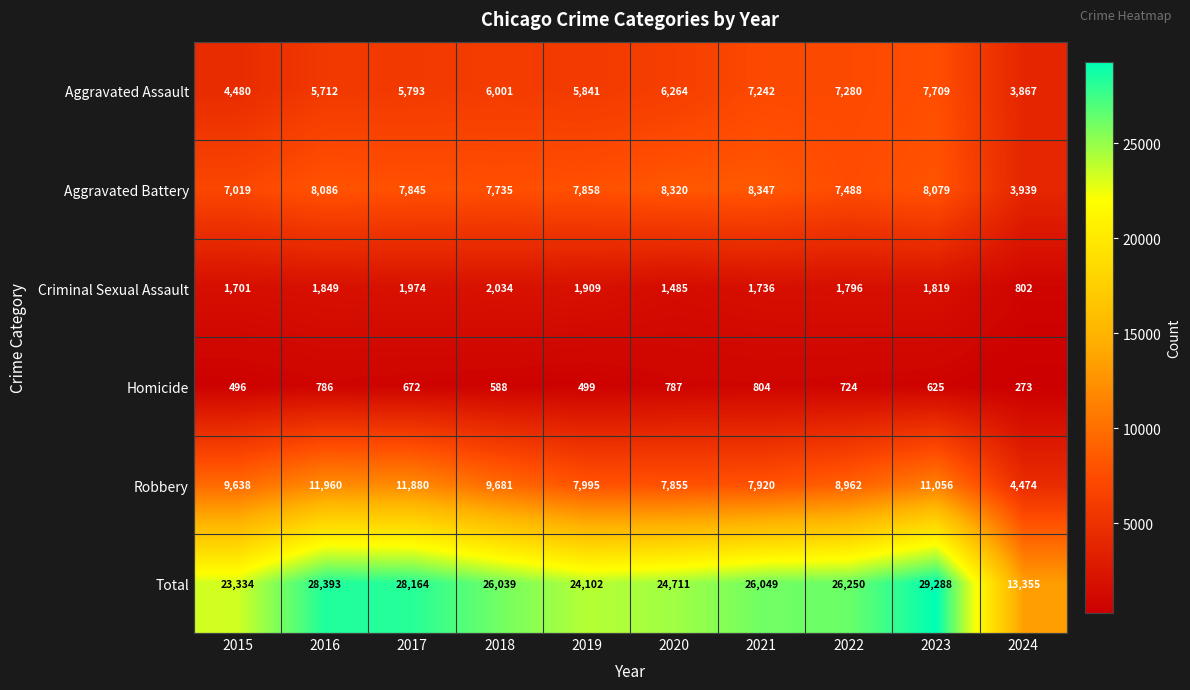

Where is Total nearest to the value 21321?

2015